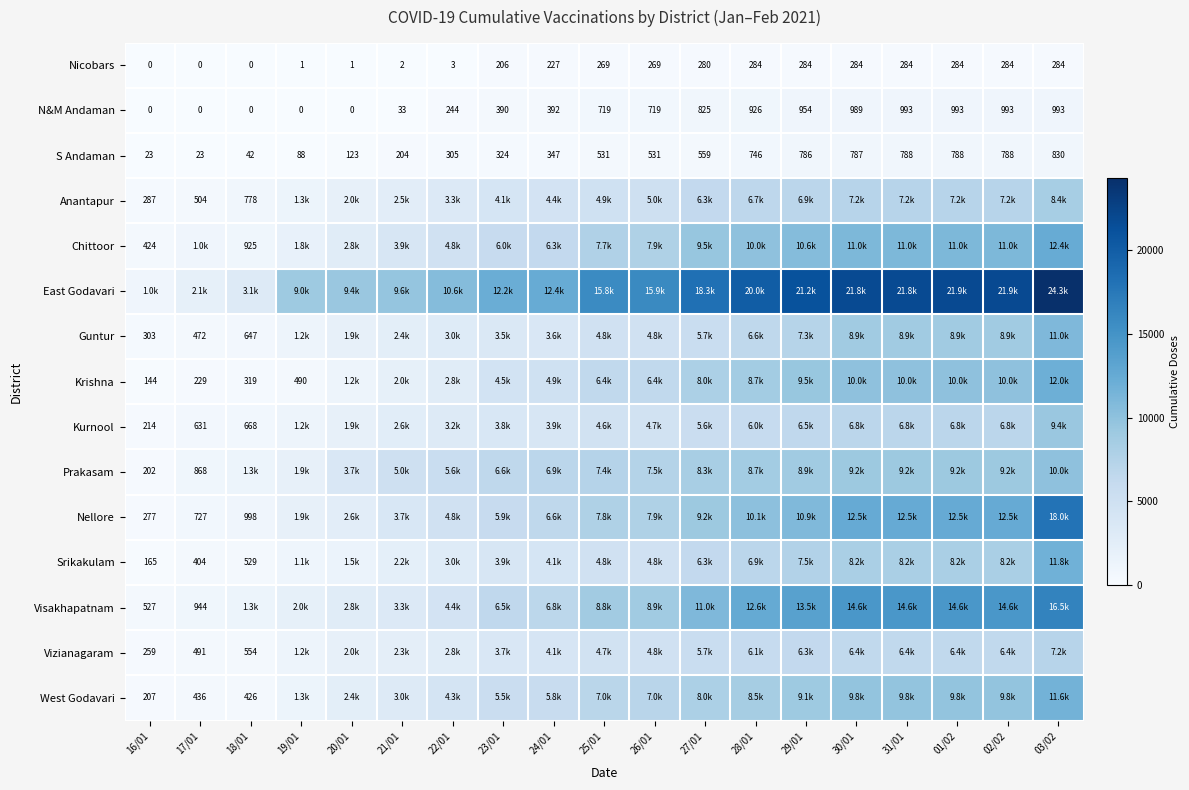

What is the difference between the second highest and second lowest values in the Nicobars series?

284